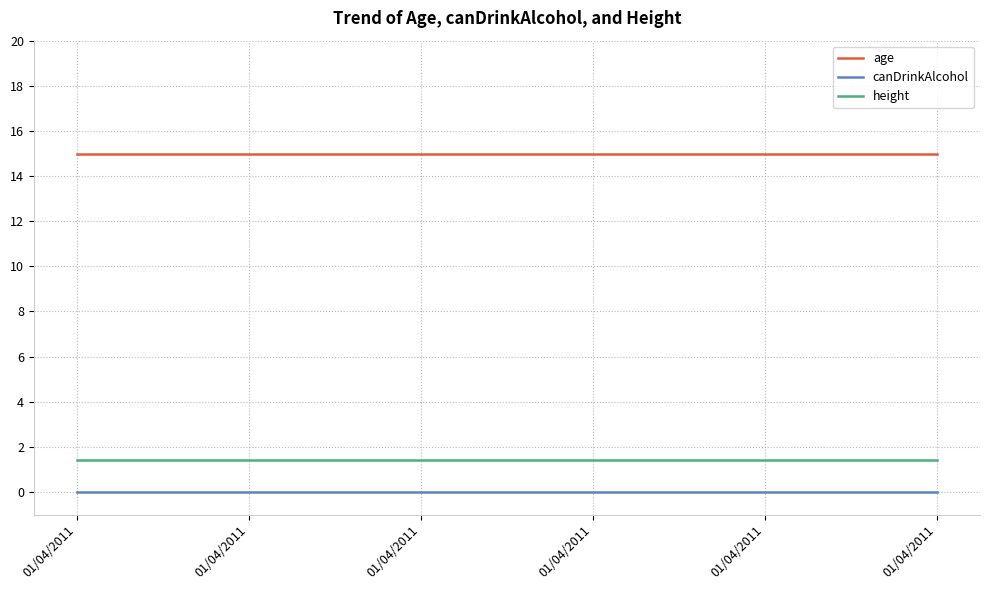

Reading left to right, transcribe all the data shown in this chart.

age: 15.0	15.0	15.0	15.0	15.0	15.0
canDrinkAlcohol: 0.0	0.0	0.0	0.0	0.0	0.0
height: 1.4	1.4	1.4	1.4	1.4	1.4